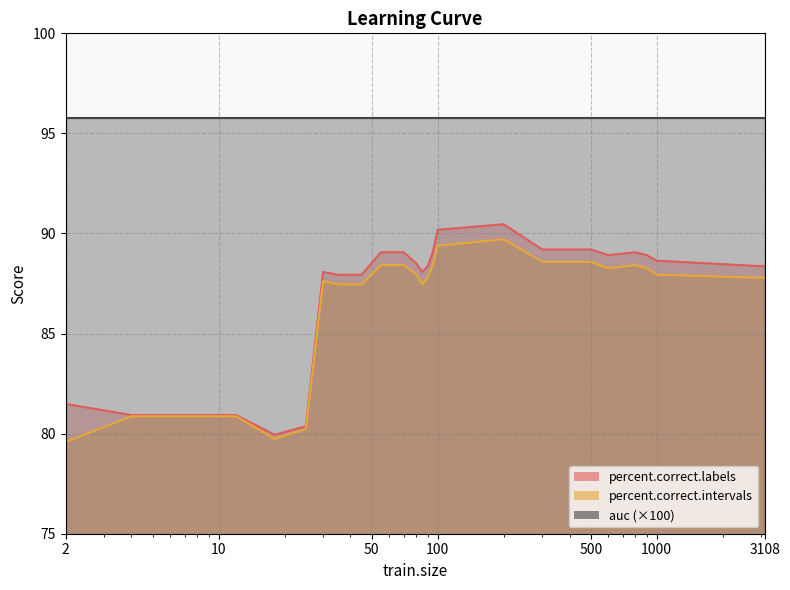

Rank the categories by percent.correct.labels value from highest to lowest.

200, 100, 300, 500, 55, 70, 95, 800, 600, 900, 1000, 80, 90, 3108, 30, 85, 35, 45, 2, 4, 6, 8, 10, 12, 25, 18